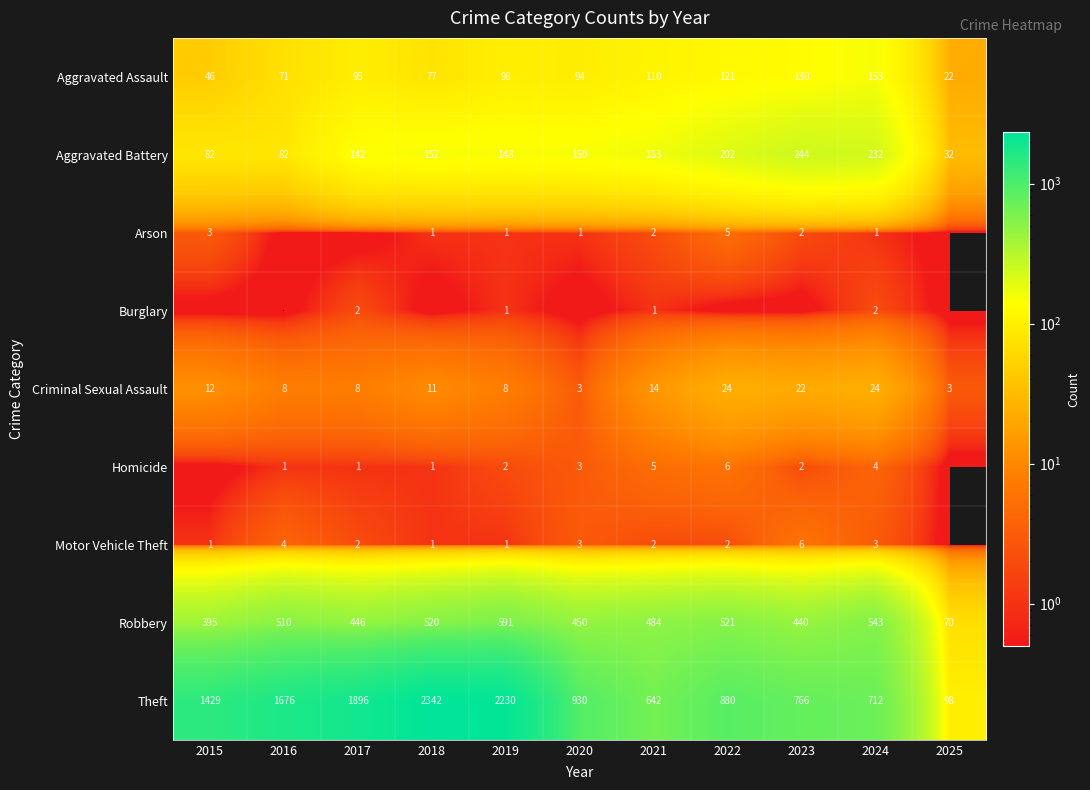

Between 2021 and 2022, which series saw the biggest shift?

Theft